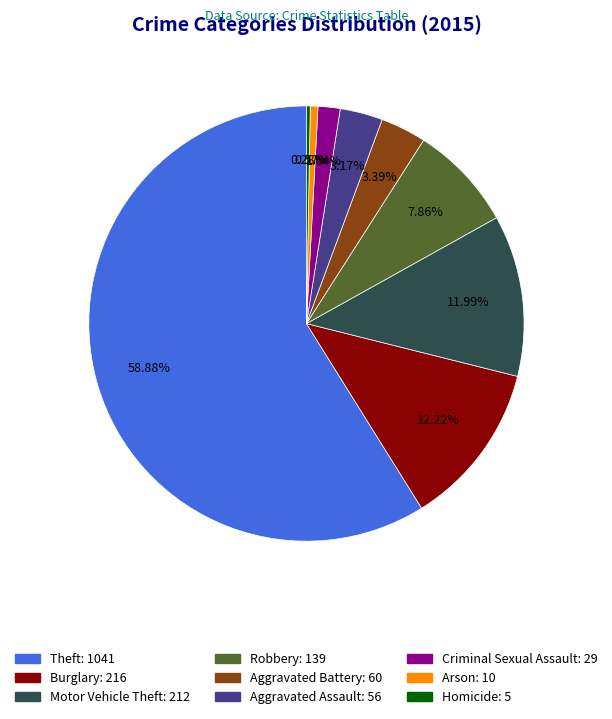

What percentage do Burglary and Theft together represent?

71.1%